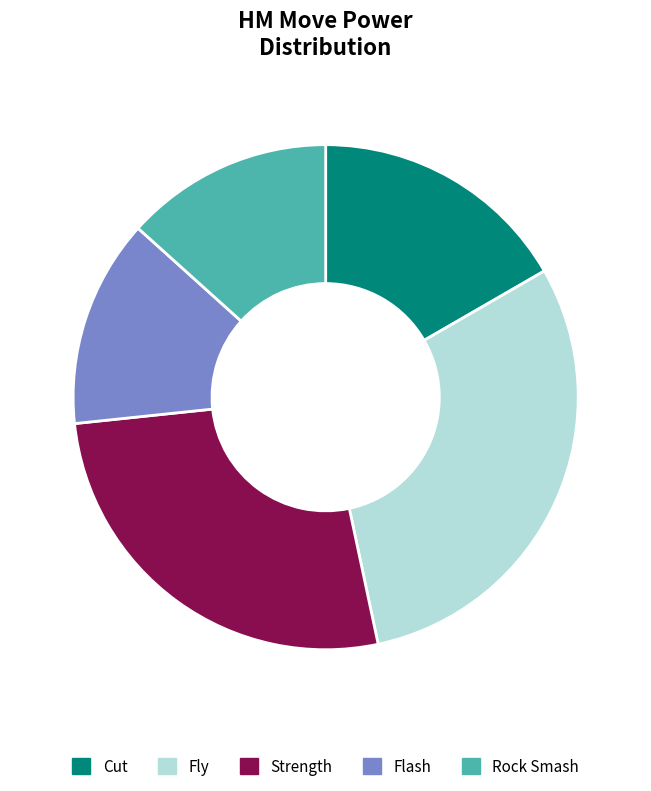

How many slices are in this pie chart?

5